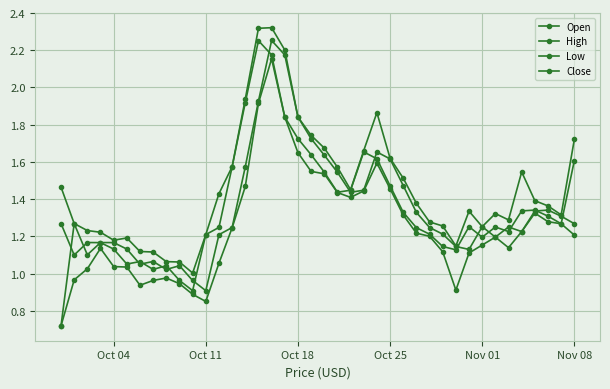

Where is the first local minimum for High?

Oct 04